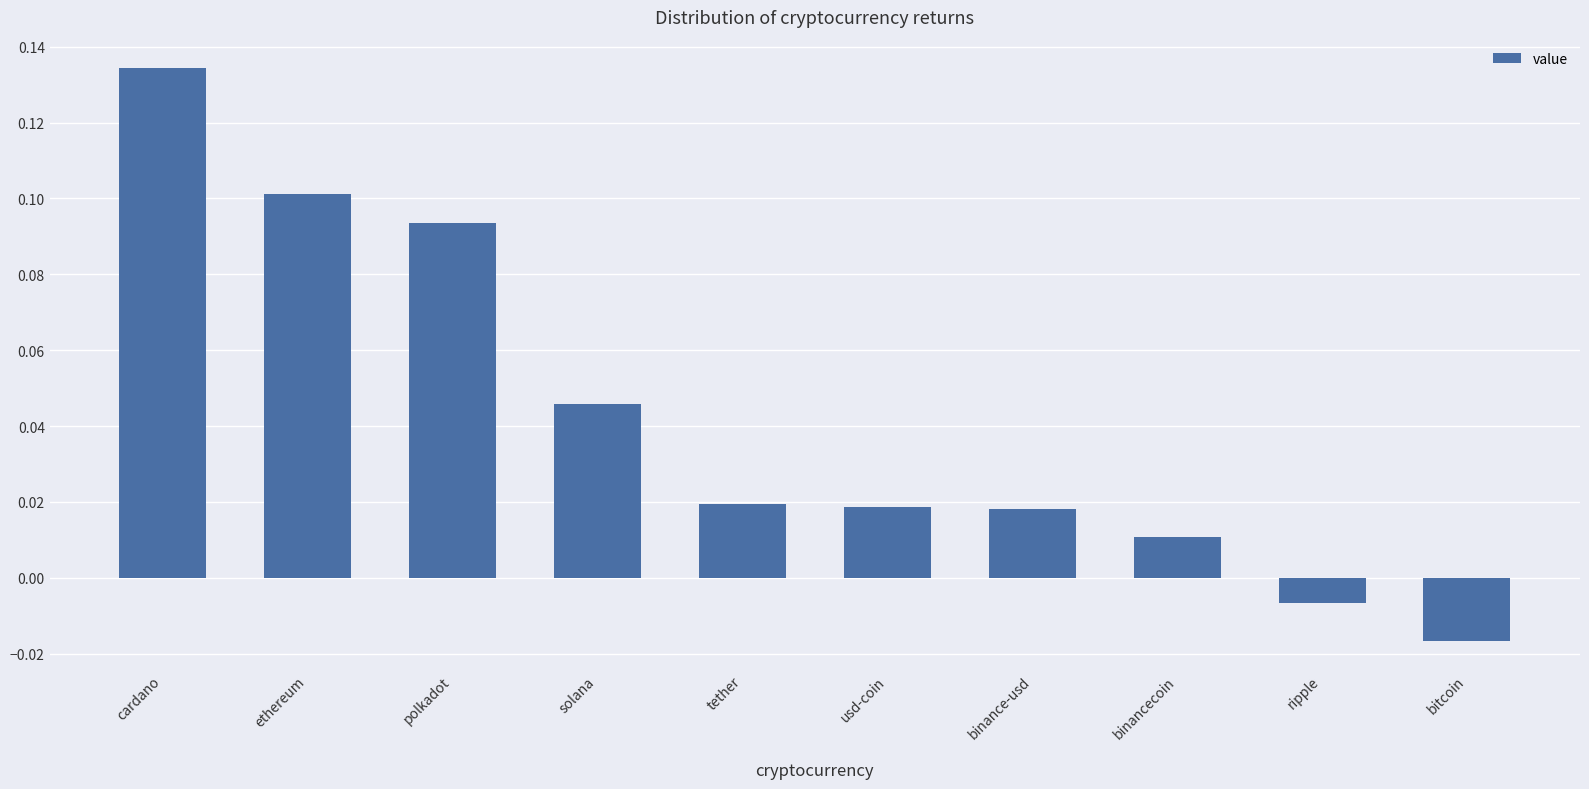

What position from the right is tether?

6